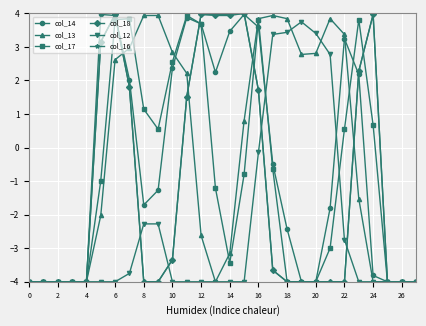

What is the value of the col_17 point at the 24th from the left?

3.8